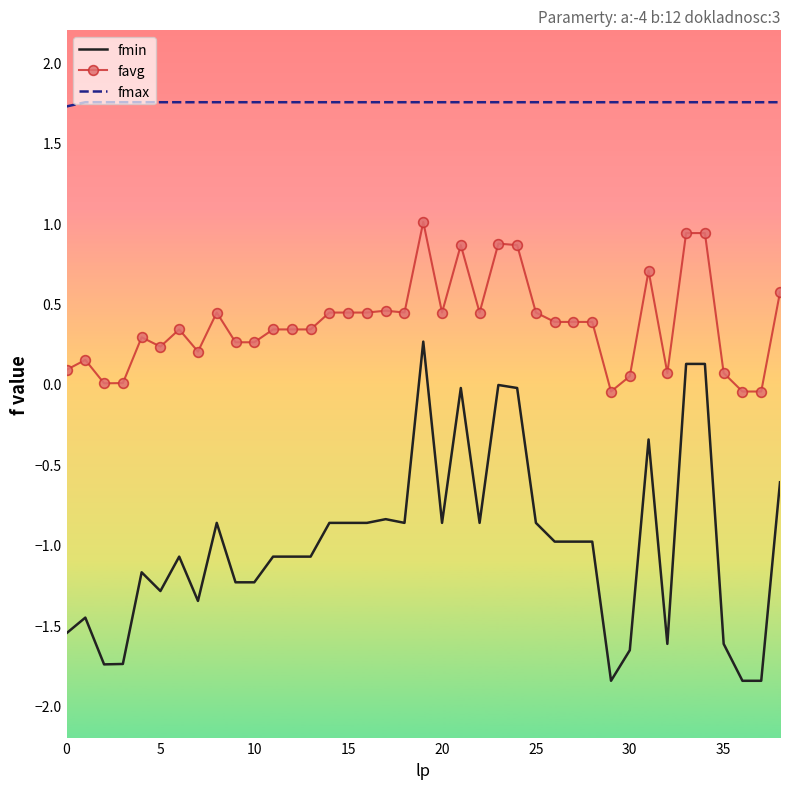

List the series in order of their peak value, highest first.

fmax, favg, fmin